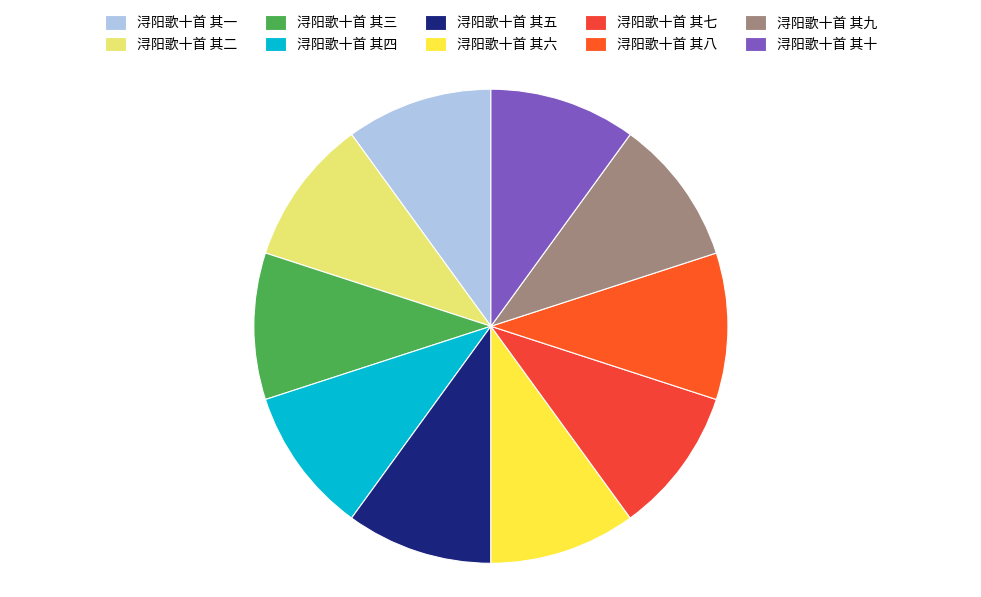

Does any single category account for the majority?

No